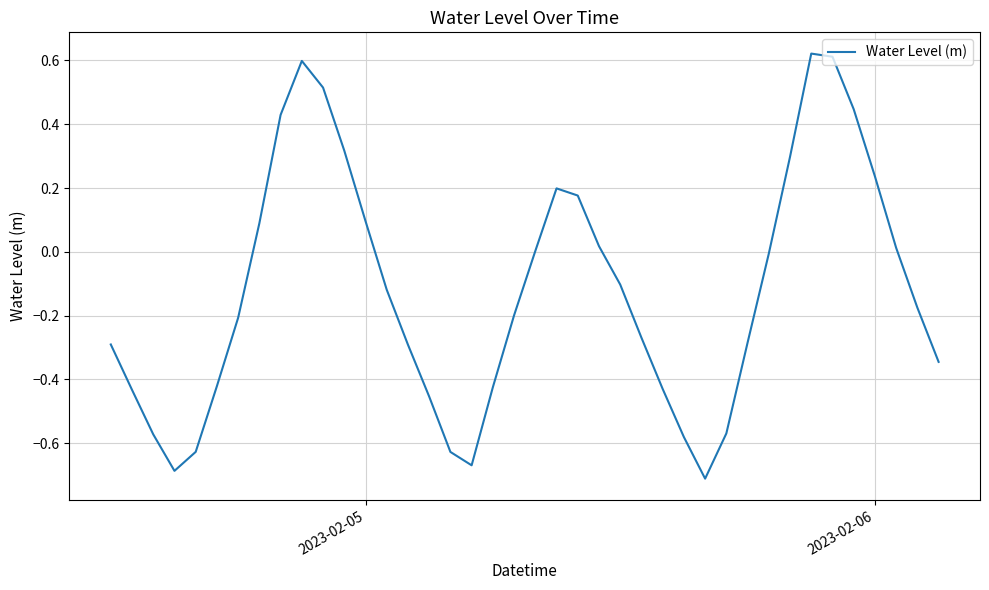

What is the difference between the maximum and minimum values?

1.3